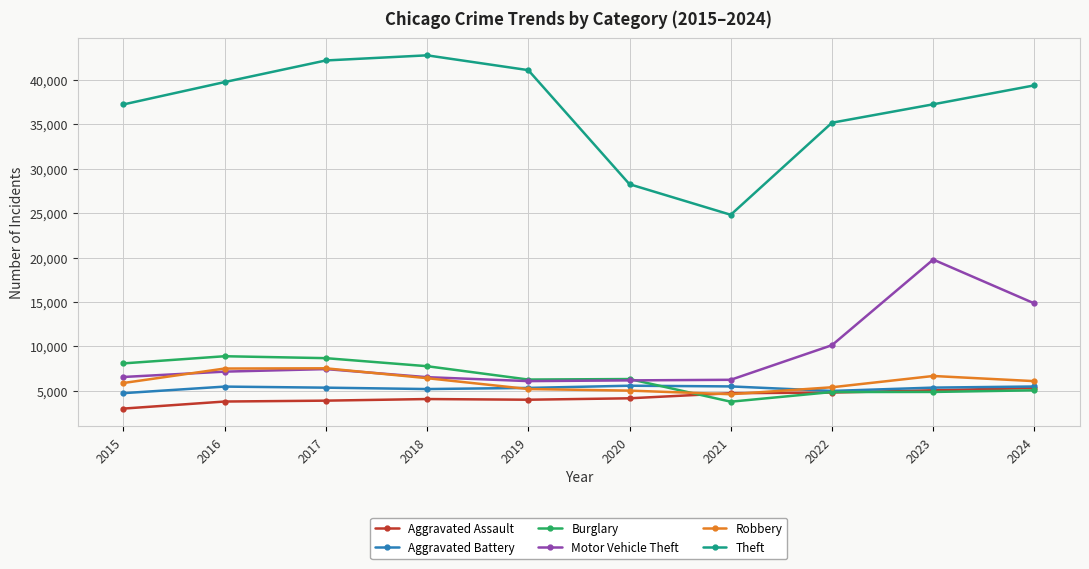

What is the difference between the Aggravated Assault values at 2019 and 2016?

204